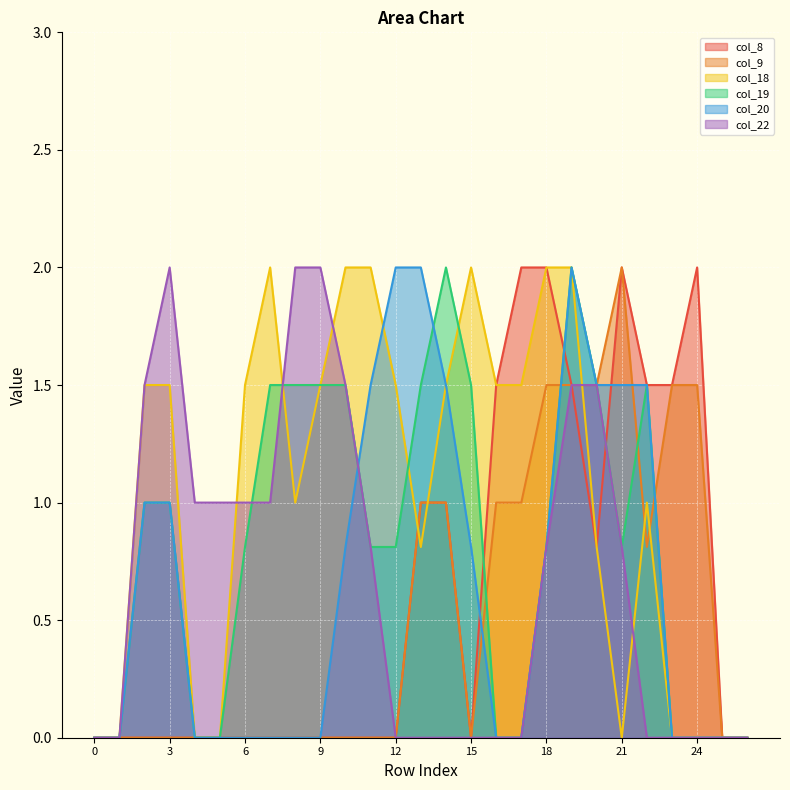

How many interior local peaks does the col_9 series have?

1